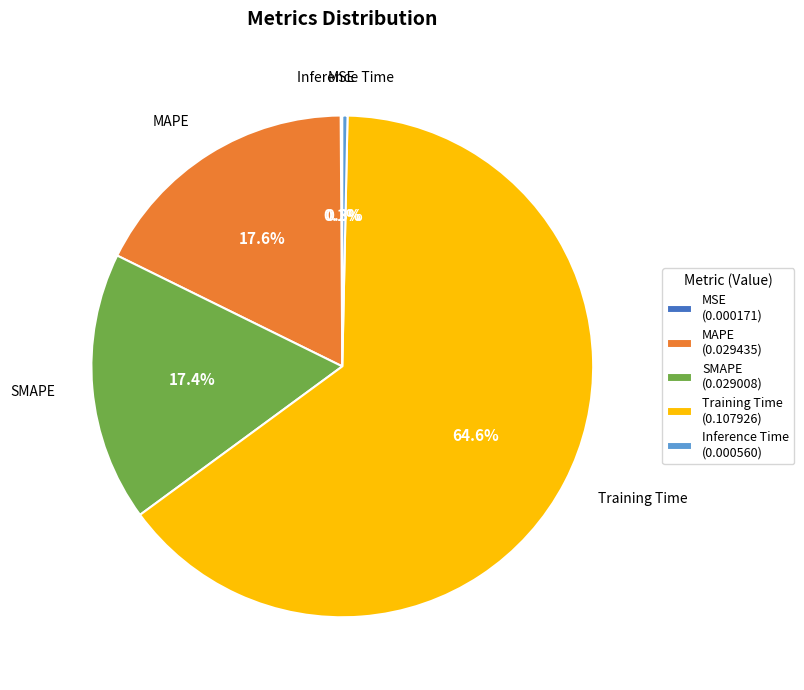

True or false: Training Time accounts for 52% of the total.

False